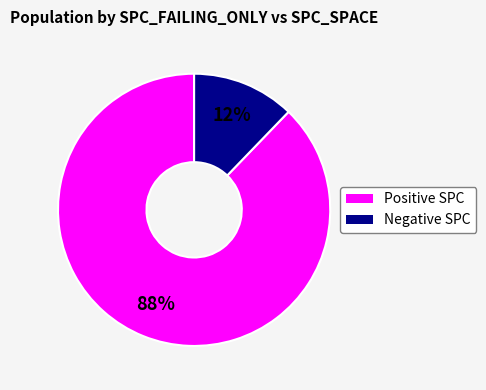

Does any single category account for the majority?

Yes